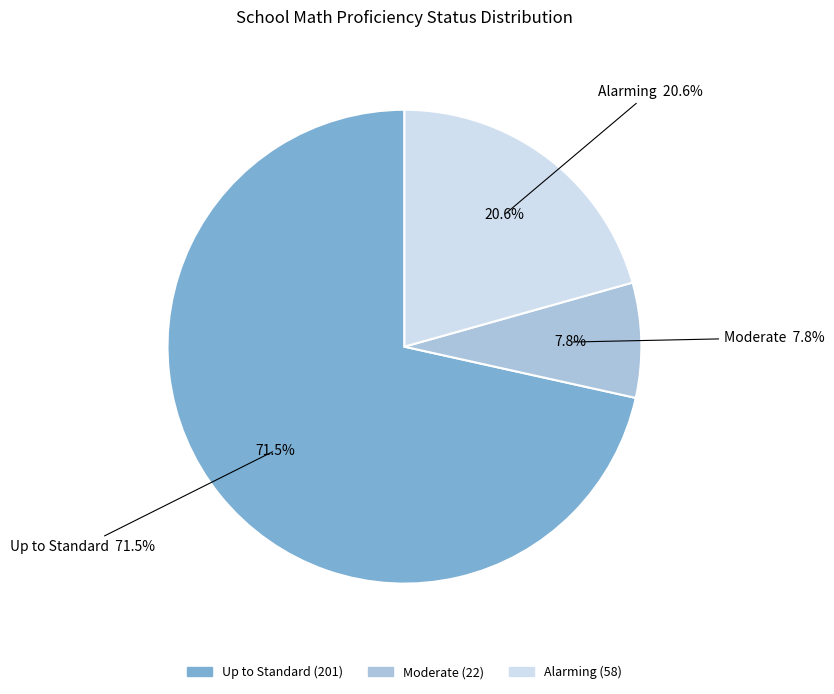

What is the change in value from Up to Standard to Alarming?

-143